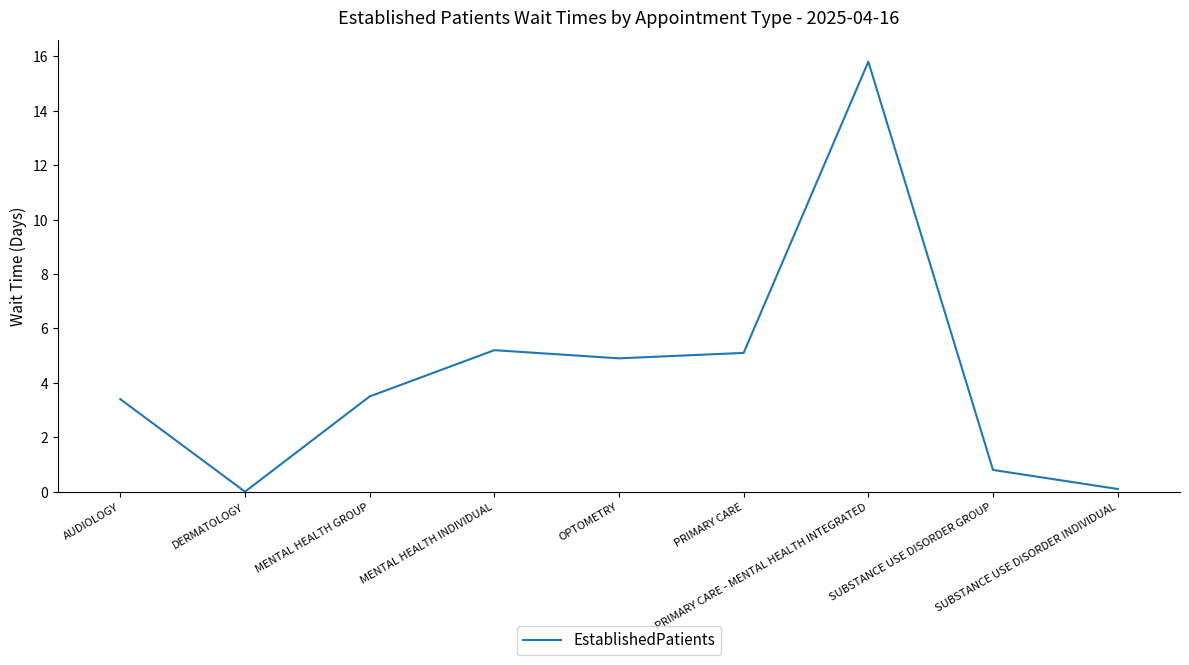

What is the greatest value displayed?

15.8